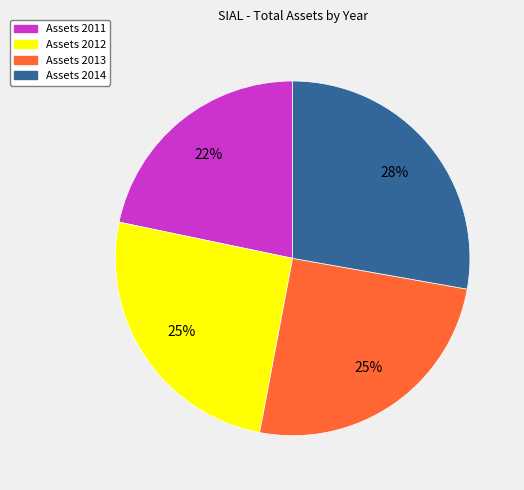

Is there a majority slice in this chart?

No